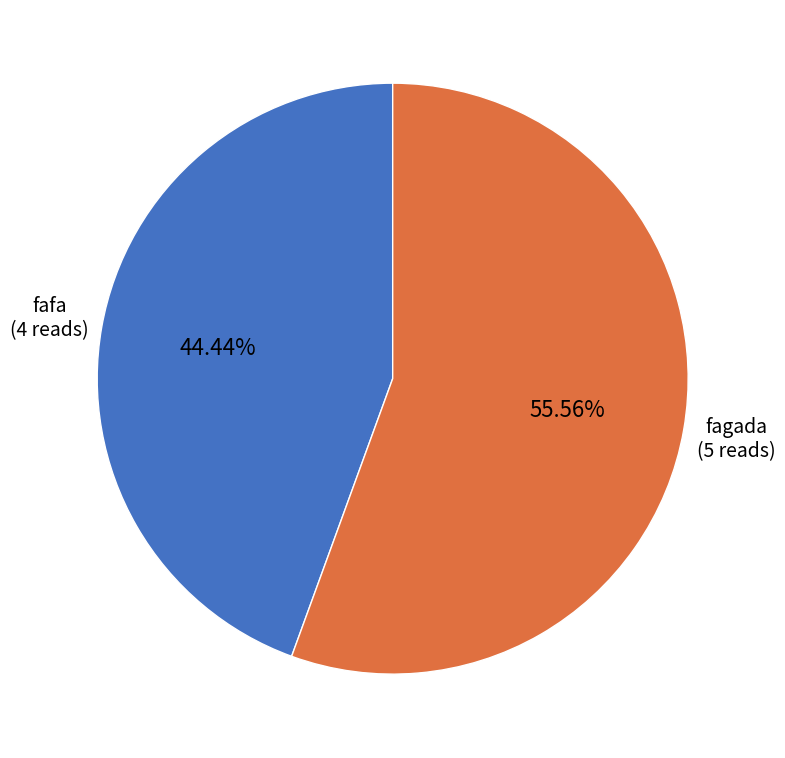

Is there any slice that represents more than half of the pie?

Yes